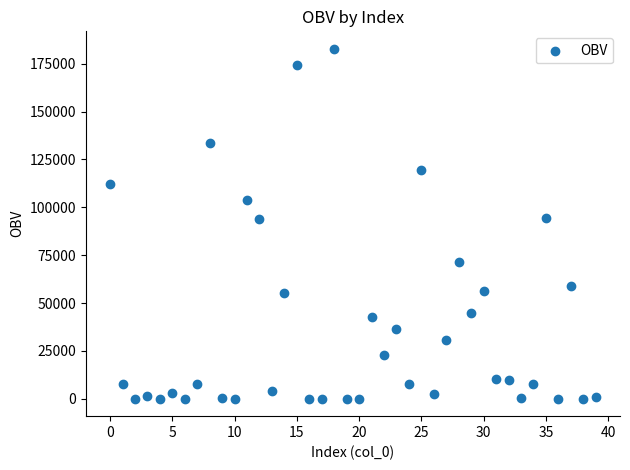

How many points are shown in the scatter plot?

40